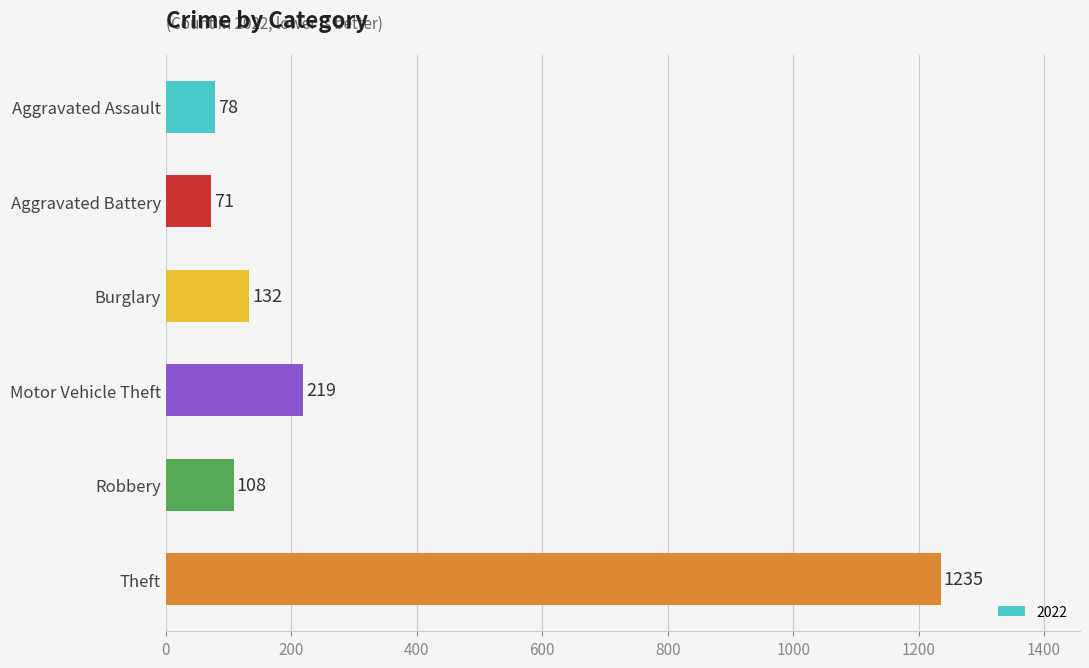

The chart shows a value of 126 at Aggravated Assault. True or false?

False